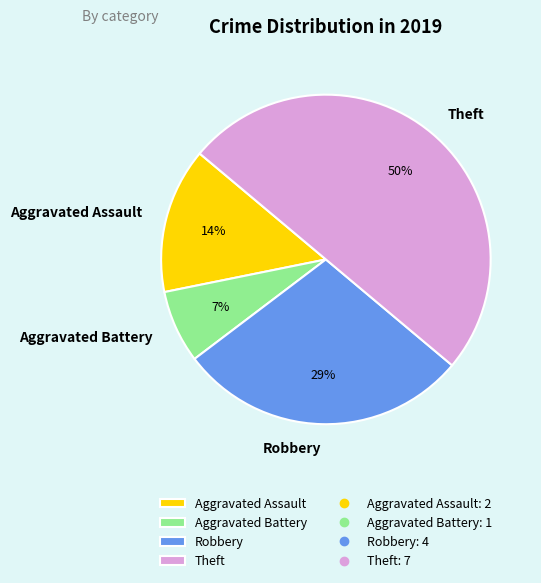

How many slices are in this pie chart?

4